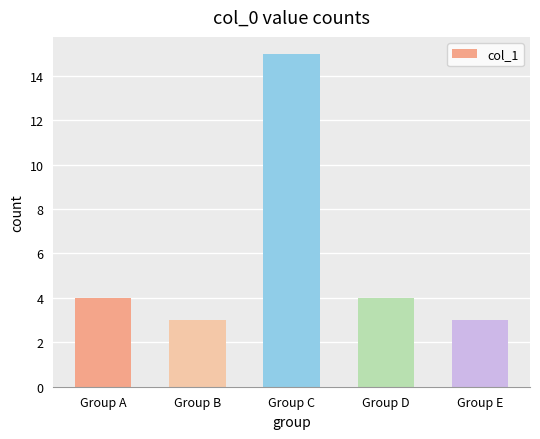

Reading right to left, what are all the values shown in this chart?

3	4	15	3	4